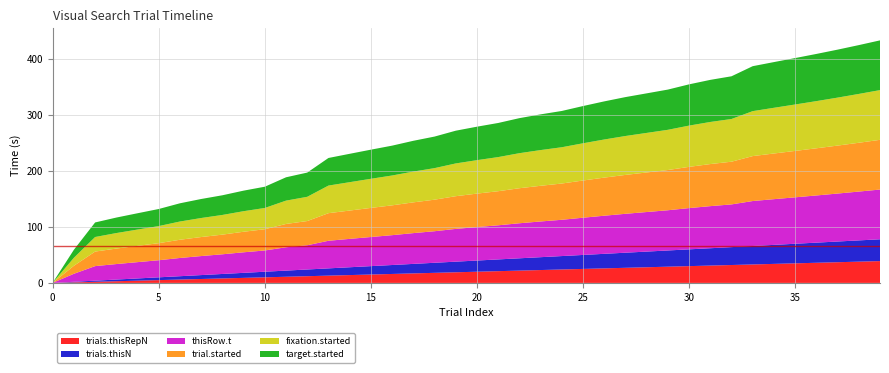

Reading left to right, extract all data points from this chart.

trials.thisRepN: 0=0.0	1=1.0	2=2.0	3=3.0	4=4.0	5=5.0	6=6.0	7=7.0	8=8.0	9=9.0	10=10.0	11=11.0	12=12.0	13=13.0	14=14.0	15=15.0	16=16.0	17=17.0	18=18.0	19=19.0	20=20.0	21=21.0	22=22.0	23=23.0	24=24.0	25=25.0	26=26.0	27=27.0	28=28.0	29=29.0	30=30.0	31=31.0	32=32.0	33=33.0	34=34.0	35=35.0	36=36.0	37=37.0	38=38.0	39=39.0
trials.thisN: 0=0.0	1=1.0	2=2.0	3=3.0	4=4.0	5=5.0	6=6.0	7=7.0	8=8.0	9=9.0	10=10.0	11=11.0	12=12.0	13=13.0	14=14.0	15=15.0	16=16.0	17=17.0	18=18.0	19=19.0	20=20.0	21=21.0	22=22.0	23=23.0	24=24.0	25=25.0	26=26.0	27=27.0	28=28.0	29=29.0	30=30.0	31=31.0	32=32.0	33=33.0	34=34.0	35=35.0	36=36.0	37=37.0	38=38.0	39=39.0
thisRow.t: 0=0.1	1=14.3	2=26.0	3=27.7	4=29.1	5=30.6	6=32.6	7=34.0	8=35.2	9=36.7	10=38.0	11=41.7	12=43.3	13=49.3	14=50.7	15=52.1	16=53.4	17=55.0	18=56.4	19=58.5	20=59.8	21=61.0	22=62.6	23=63.8	24=64.9	25=66.6	26=68.1	27=69.6	28=70.7	29=71.9	30=73.8	31=75.3	32=76.4	33=80.4	34=81.7	35=83.0	36=84.3	37=85.8	38=87.3	39=88.9
trial.started: 0=0.1	1=14.3	2=26.0	3=27.7	4=29.1	5=30.5	6=32.6	7=34.0	8=35.1	9=36.7	10=38.0	11=41.7	12=43.3	13=49.3	14=50.6	15=52.0	16=53.3	17=55.0	18=56.4	19=58.5	20=59.8	21=60.9	22=62.6	23=63.8	24=64.8	25=66.5	26=68.1	27=69.5	28=70.7	29=71.9	30=73.7	31=75.2	32=76.3	33=80.3	34=81.7	35=83.0	36=84.3	37=85.7	38=87.3	39=88.9
fixation.started: 0=0.1	1=14.3	2=26.0	3=27.7	4=29.1	5=30.6	6=32.6	7=34.0	8=35.2	9=36.7	10=38.0	11=41.7	12=43.3	13=49.3	14=50.7	15=52.1	16=53.4	17=55.0	18=56.4	19=58.5	20=59.8	21=61.0	22=62.6	23=63.8	24=64.9	25=66.6	26=68.1	27=69.6	28=70.7	29=71.9	30=73.8	31=75.3	32=76.4	33=80.4	34=81.7	35=83.0	36=84.3	37=85.8	38=87.3	39=88.9
target.started: 0=0.1	1=14.3	2=26.0	3=27.7	4=29.1	5=30.6	6=32.6	7=34.0	8=35.2	9=36.7	10=38.0	11=41.7	12=43.3	13=49.3	14=50.7	15=52.1	16=53.4	17=55.0	18=56.4	19=58.5	20=59.8	21=61.0	22=62.6	23=63.8	24=64.9	25=66.6	26=68.1	27=69.6	28=70.7	29=71.9	30=73.8	31=75.3	32=76.4	33=80.4	34=81.7	35=83.0	36=84.3	37=85.8	38=87.3	39=88.9